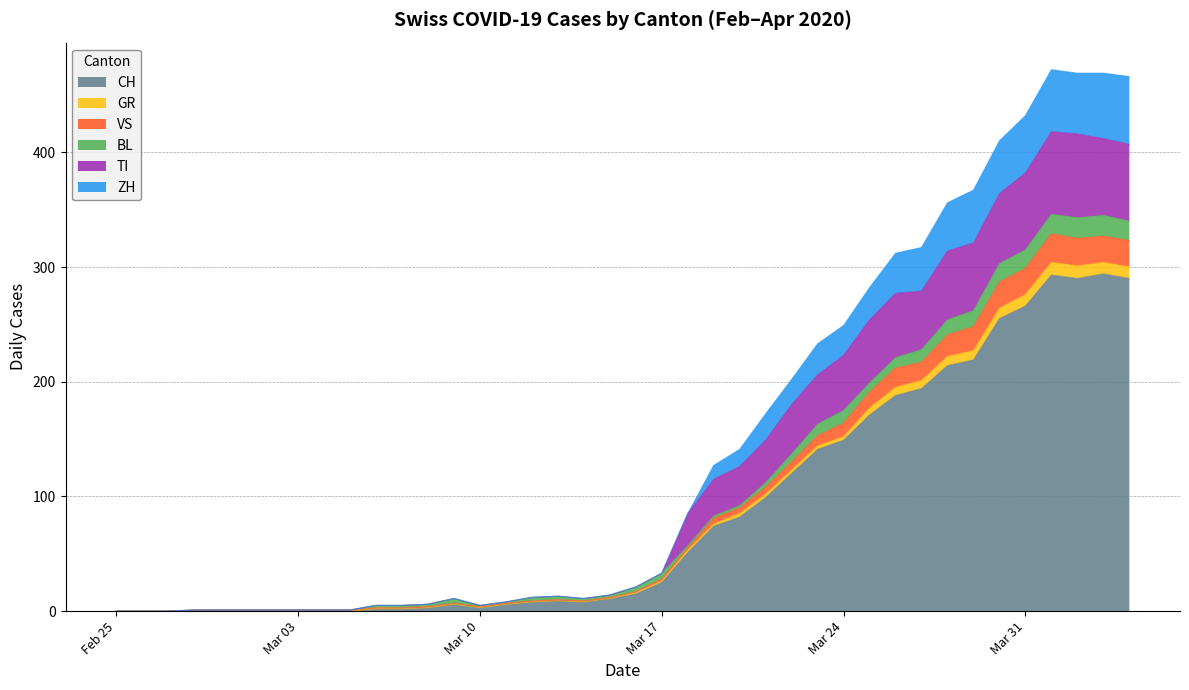

What is the greatest value displayed?

472